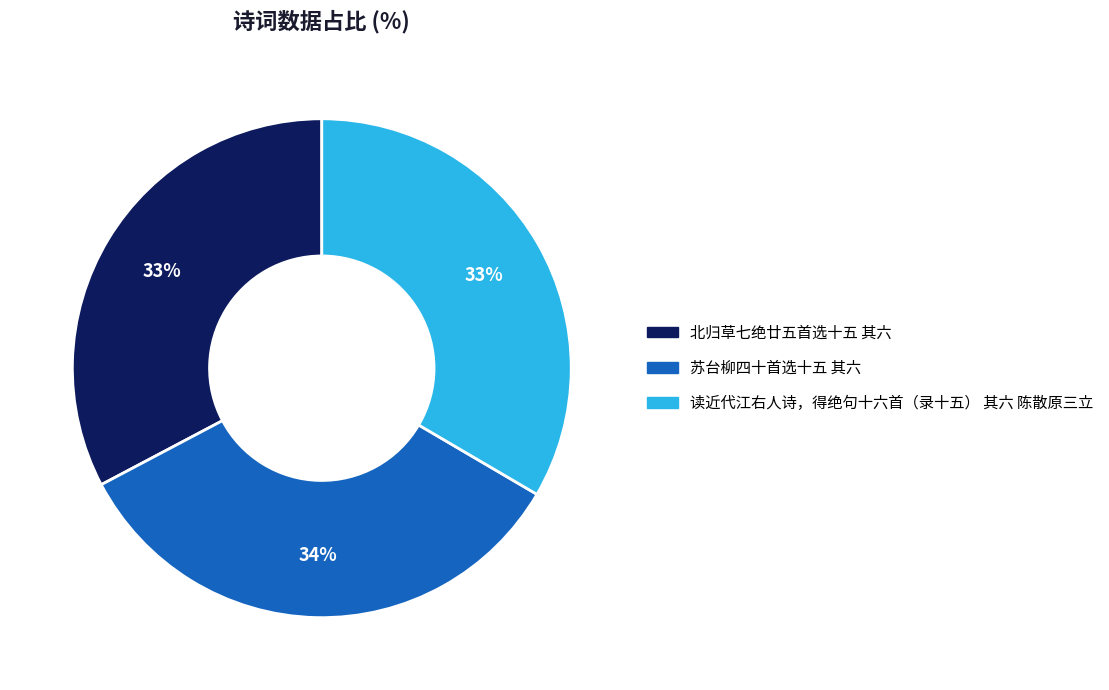

Is the sum of 苏台柳四十首选十五 其六 and 读近代江右人诗，得绝句十六首（录十五） 其六 陈散原三立 greater than half?

Yes